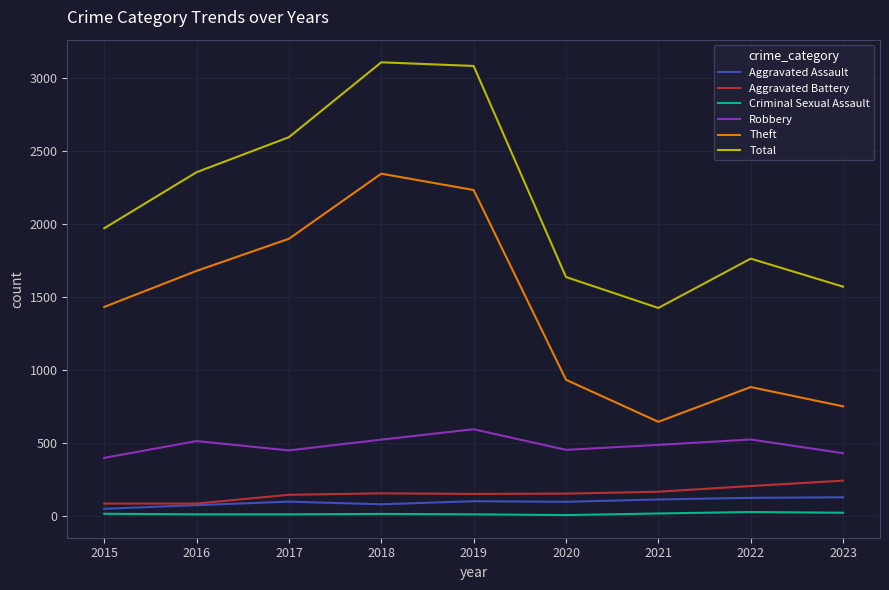

What is the sum of all Aggravated Battery values?

1360